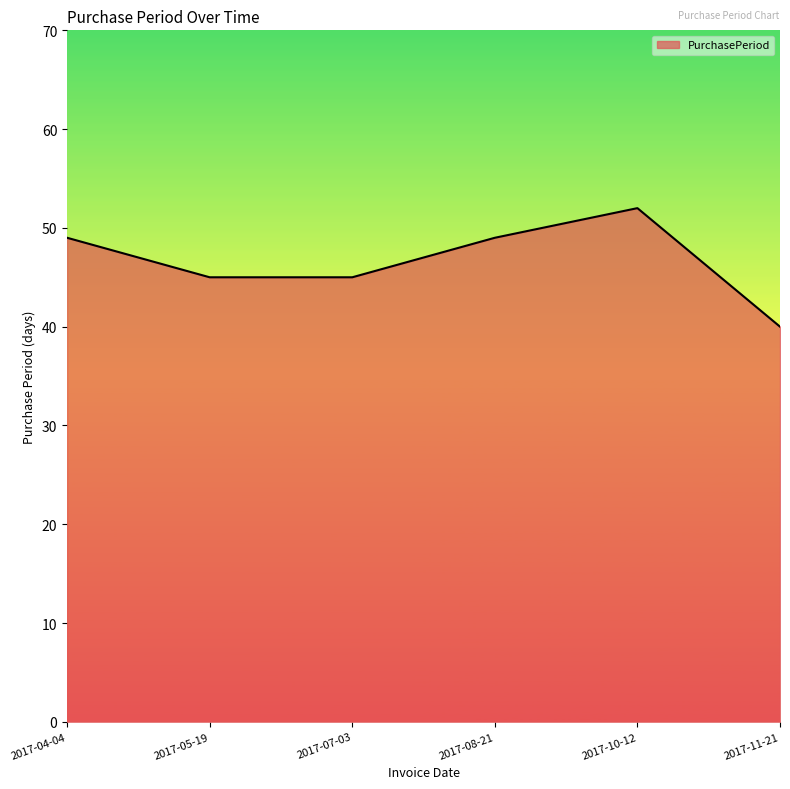

How many categories are shown in the chart?

6